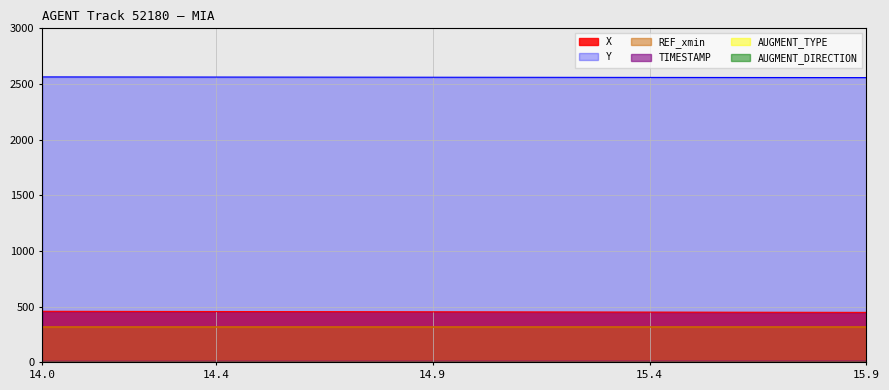

At which label does TIMESTAMP reach its minimum?

14.0